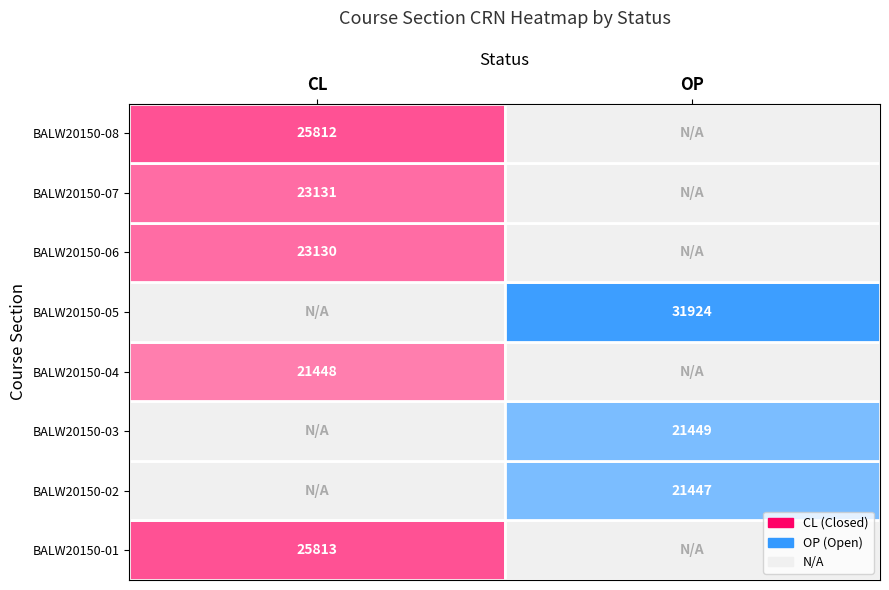

The value of CL at 1 is -17695. True or false?

False